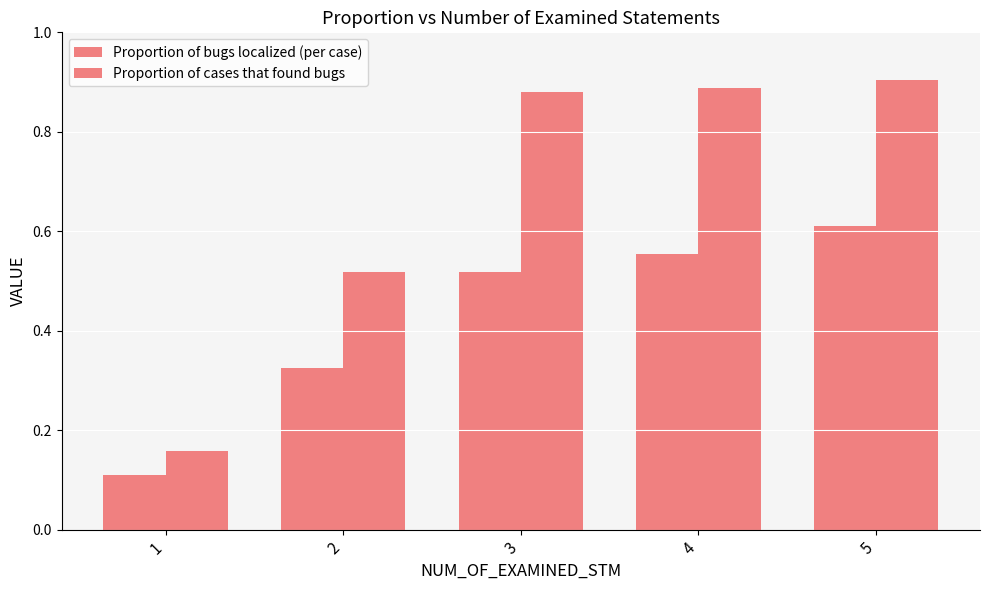

How many bars are there in each group?

2